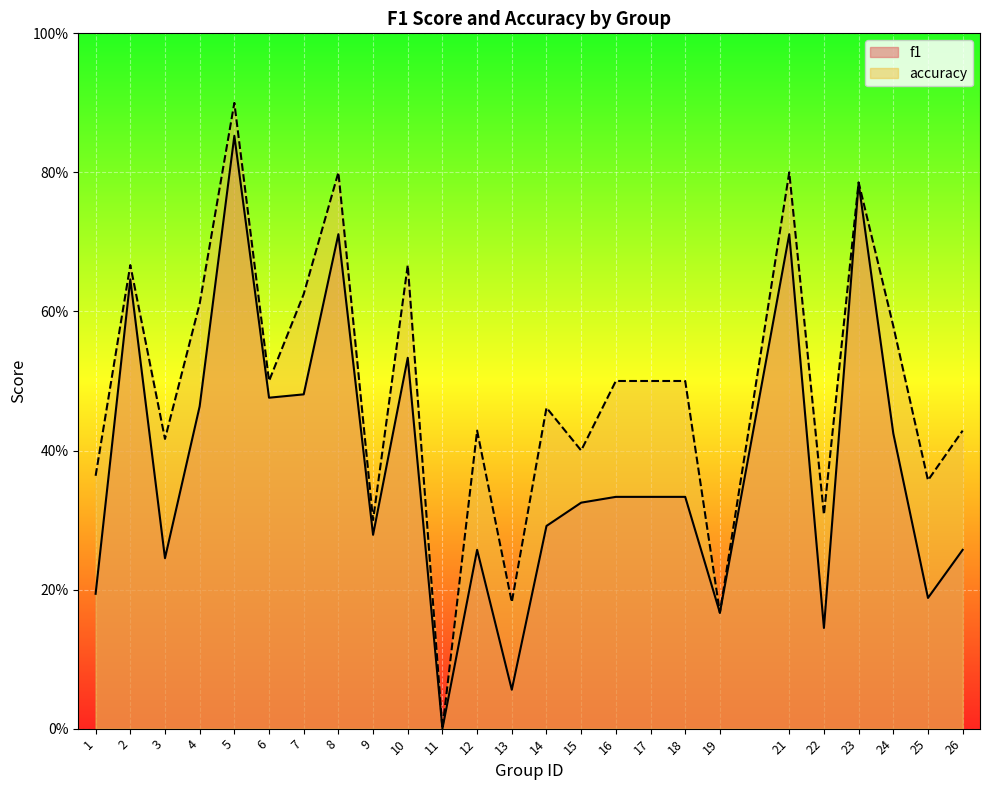

Rank the categories by accuracy value from lowest to highest.

11, 19, 13, 9, 22, 25, 1, 15, 3, 12, 26, 14, 6, 16, 17, 18, 24, 4, 7, 2, 10, 23, 8, 21, 5